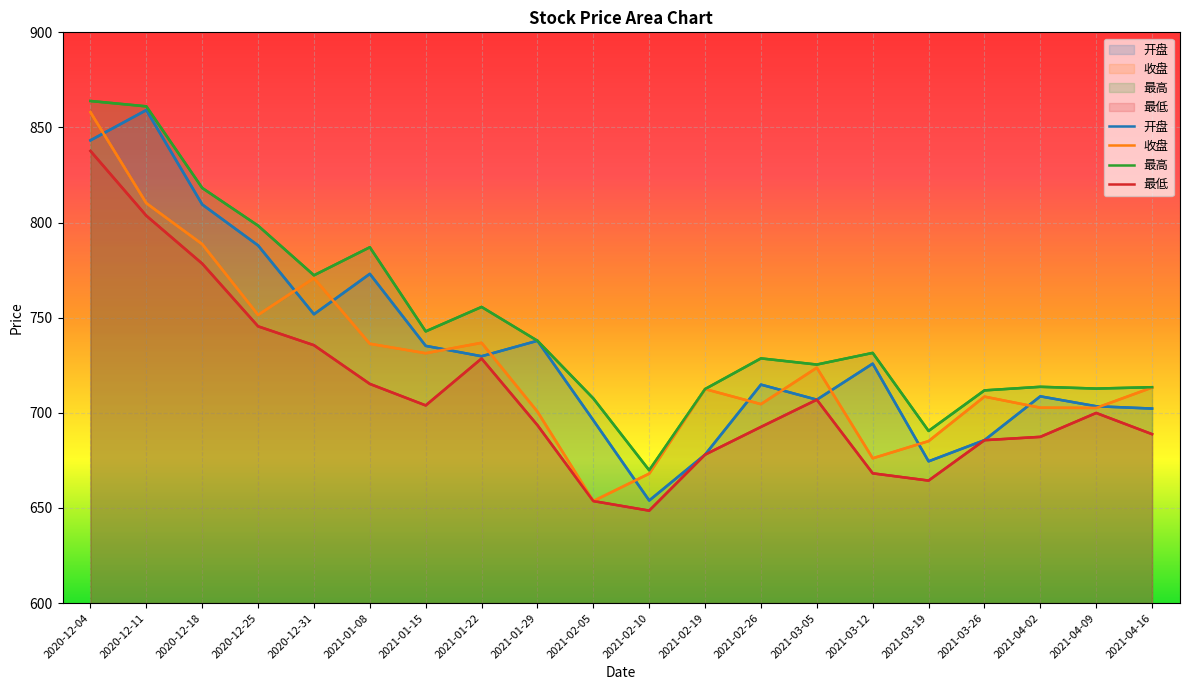

Which series has the widest spread of values?

开盘